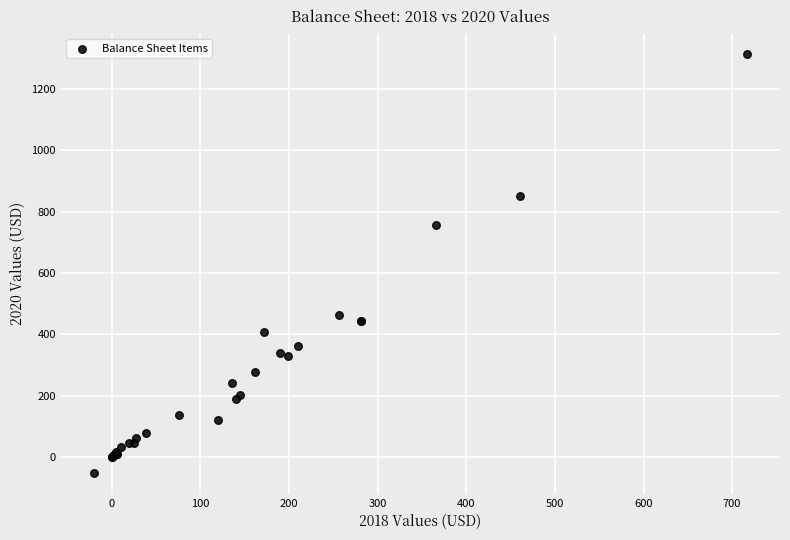

What Y value in the scatter plot is closest to 630?

755.4